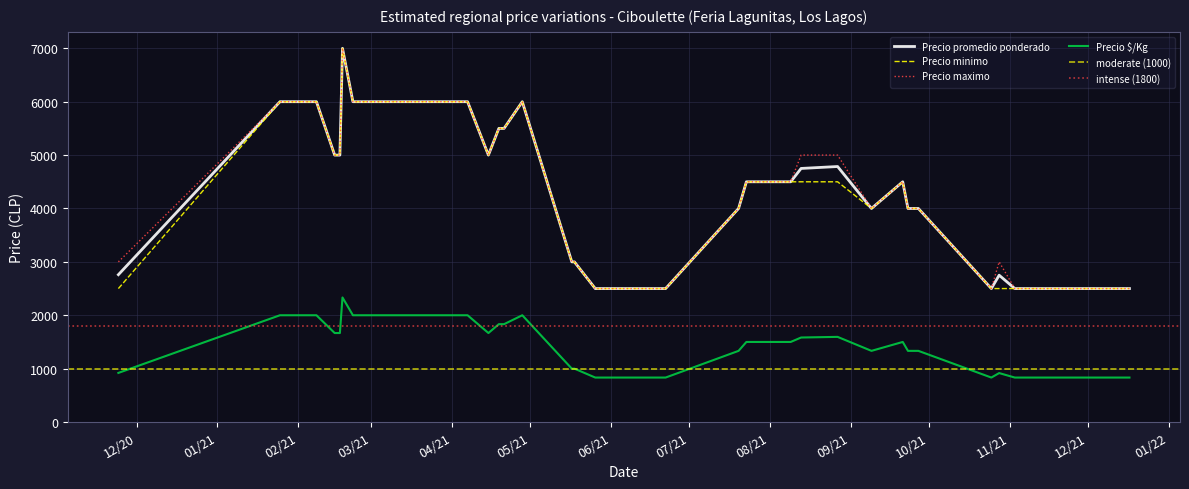

Reading right to left, transcribe all the data shown in this chart.

Precio promedio ponderado: 2021-06-22=2500	2021-11-23=2500	2021-07-20=4000	2021-02-18=7000	2021-11-15=2500	2021-03-05=6000	2020-11-24=2760	2021-05-17=3000	2021-09-09=4000	2021-11-09=2500	2021-05-26=2500	2021-02-17=5000	2021-02-22=6000	2021-08-27=4786	2021-10-28=2750	2021-04-07=6000	2021-12-17=2500	2021-06-15=2500	2021-04-19=5500	2021-11-03=2500	2021-08-09=4500	2021-02-02=6000	2021-09-23=4000	2021-04-28=6000	2021-09-27=4000	2021-02-26=6000	2021-08-13=4750	2021-10-25=2500	2021-01-25=6000	2021-11-22=2500	2021-01-29=6000	2021-05-18=3000	2021-08-04=4500	2021-02-15=5000	2021-02-08=6000	2021-04-15=5000	2021-04-21=5500	2021-07-23=4500	2021-11-04=2500	2021-09-21=4500
Precio minimo: 2021-06-22=2500	2021-11-23=2500	2021-07-20=4000	2021-02-18=7000	2021-11-15=2500	2021-03-05=6000	2020-11-24=2500	2021-05-17=3000	2021-09-09=4000	2021-11-09=2500	2021-05-26=2500	2021-02-17=5000	2021-02-22=6000	2021-08-27=4500	2021-10-28=2500	2021-04-07=6000	2021-12-17=2500	2021-06-15=2500	2021-04-19=5500	2021-11-03=2500	2021-08-09=4500	2021-02-02=6000	2021-09-23=4000	2021-04-28=6000	2021-09-27=4000	2021-02-26=6000	2021-08-13=4500	2021-10-25=2500	2021-01-25=6000	2021-11-22=2500	2021-01-29=6000	2021-05-18=3000	2021-08-04=4500	2021-02-15=5000	2021-02-08=6000	2021-04-15=5000	2021-04-21=5500	2021-07-23=4500	2021-11-04=2500	2021-09-21=4500
Precio maximo: 2021-06-22=2500	2021-11-23=2500	2021-07-20=4000	2021-02-18=7000	2021-11-15=2500	2021-03-05=6000	2020-11-24=3000	2021-05-17=3000	2021-09-09=4000	2021-11-09=2500	2021-05-26=2500	2021-02-17=5000	2021-02-22=6000	2021-08-27=5000	2021-10-28=3000	2021-04-07=6000	2021-12-17=2500	2021-06-15=2500	2021-04-19=5500	2021-11-03=2500	2021-08-09=4500	2021-02-02=6000	2021-09-23=4000	2021-04-28=6000	2021-09-27=4000	2021-02-26=6000	2021-08-13=5000	2021-10-25=2500	2021-01-25=6000	2021-11-22=2500	2021-01-29=6000	2021-05-18=3000	2021-08-04=4500	2021-02-15=5000	2021-02-08=6000	2021-04-15=5000	2021-04-21=5500	2021-07-23=4500	2021-11-04=2500	2021-09-21=4500
Precio $/Kg: 2021-06-22=833	2021-11-23=833	2021-07-20=1333	2021-02-18=2333	2021-11-15=833	2021-03-05=2000	2020-11-24=920	2021-05-17=1000	2021-09-09=1333	2021-11-09=833	2021-05-26=833	2021-02-17=1667	2021-02-22=2000	2021-08-27=1595	2021-10-28=917	2021-04-07=2000	2021-12-17=833	2021-06-15=833	2021-04-19=1833	2021-11-03=833	2021-08-09=1500	2021-02-02=2000	2021-09-23=1333	2021-04-28=2000	2021-09-27=1333	2021-02-26=2000	2021-08-13=1583	2021-10-25=833	2021-01-25=2000	2021-11-22=833	2021-01-29=2000	2021-05-18=1000	2021-08-04=1500	2021-02-15=1667	2021-02-08=2000	2021-04-15=1667	2021-04-21=1833	2021-07-23=1500	2021-11-04=833	2021-09-21=1500